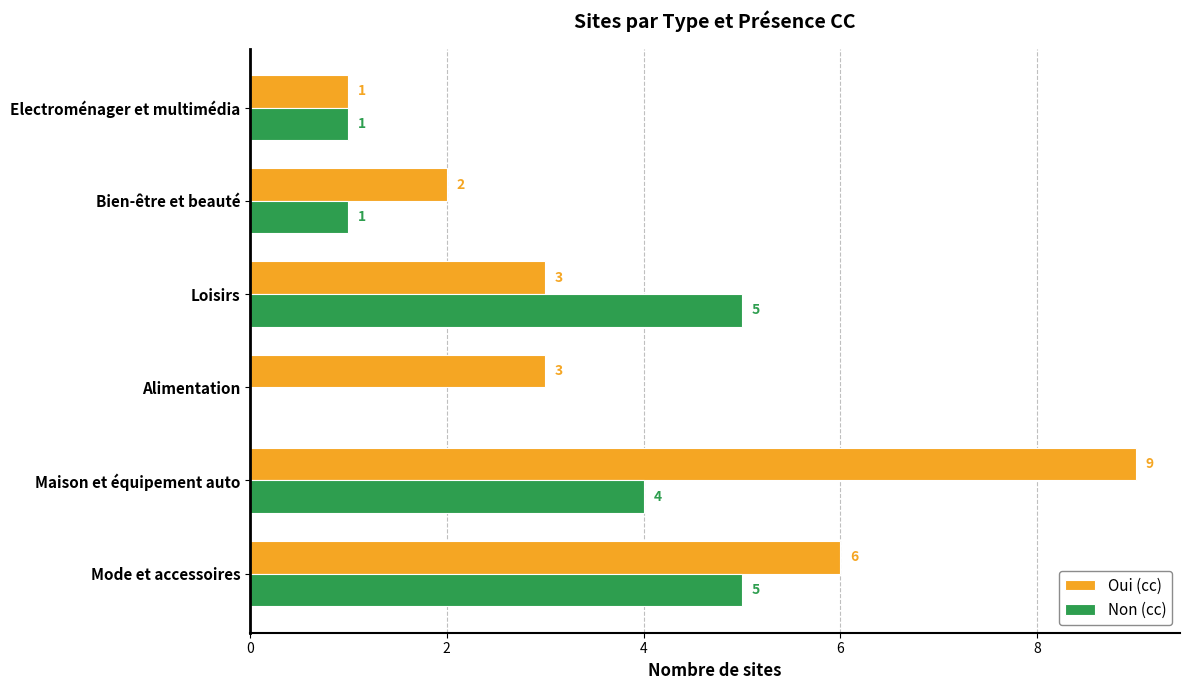

How many Non (cc) values are between 1 and 5?

5